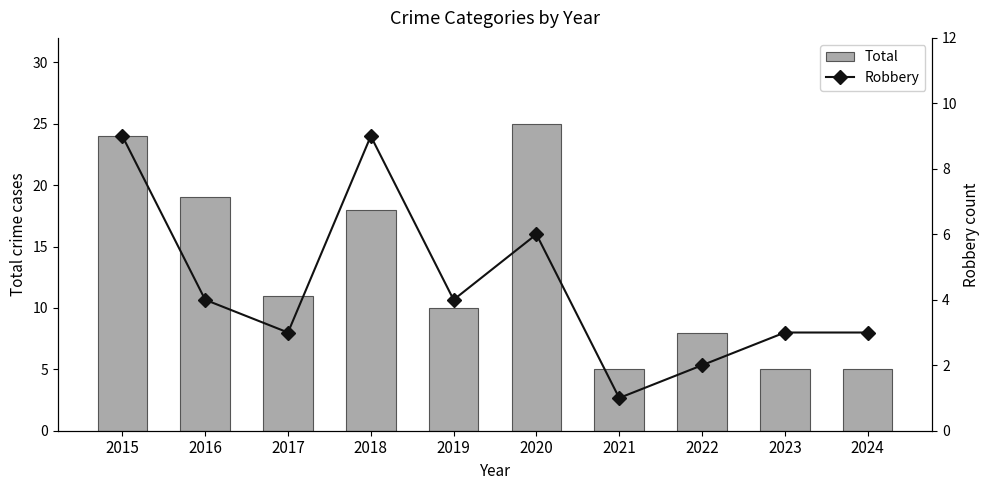

Reading left to right, what are all the values shown in this chart?

Total: 2015=24	2016=19	2017=11	2018=18	2019=10	2020=25	2021=5	2022=8	2023=5	2024=5
Robbery: 2015=9	2016=4	2017=3	2018=9	2019=4	2020=6	2021=1	2022=2	2023=3	2024=3